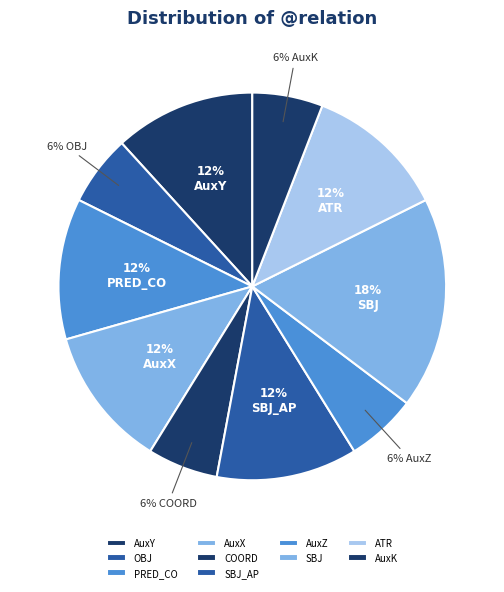

Is there any slice that represents more than half of the pie?

No